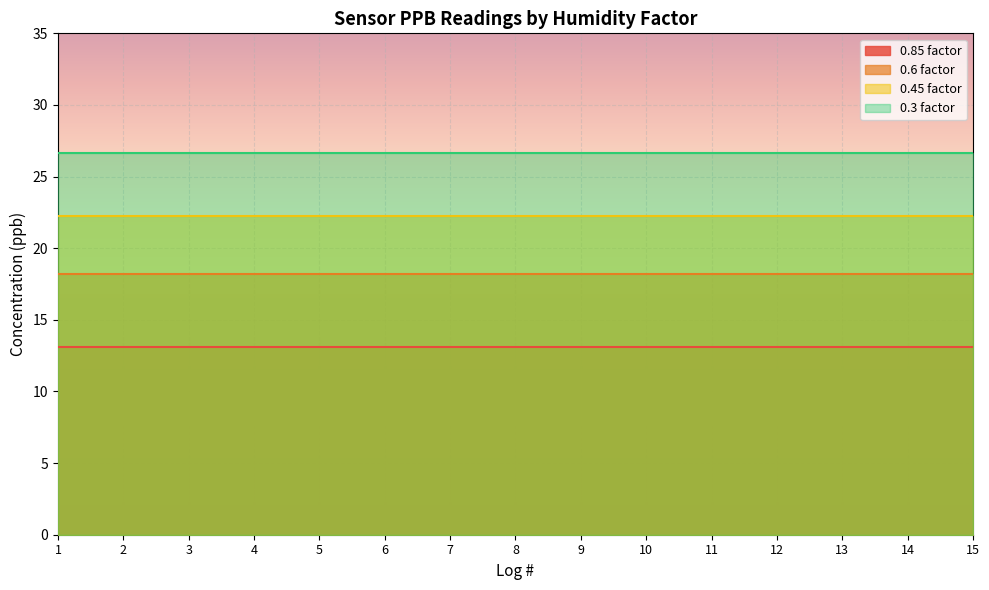

What is the smallest value displayed?

13.1